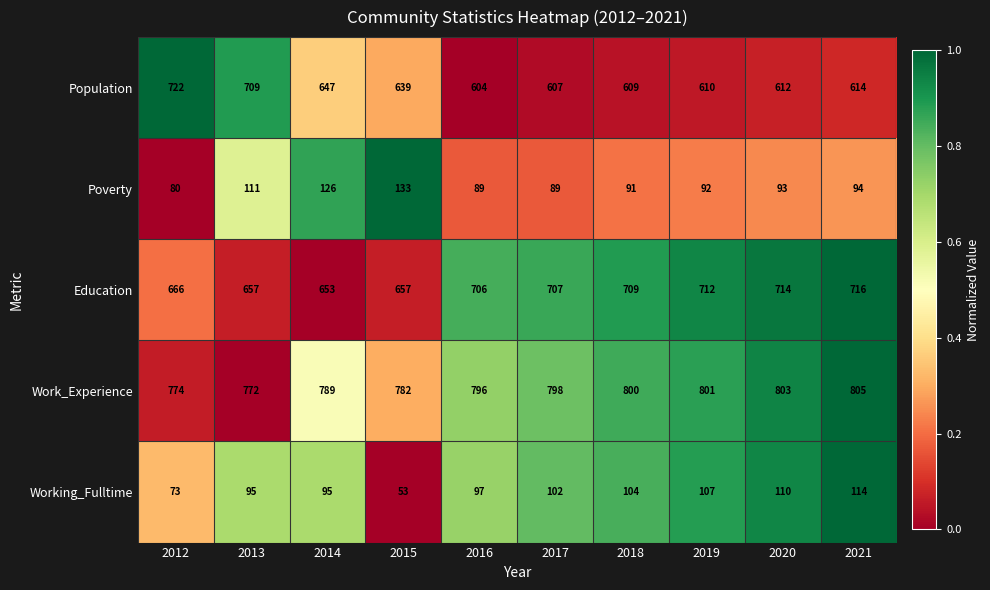

The Working_Fulltime series shows 95 at 2014. True or false?

True